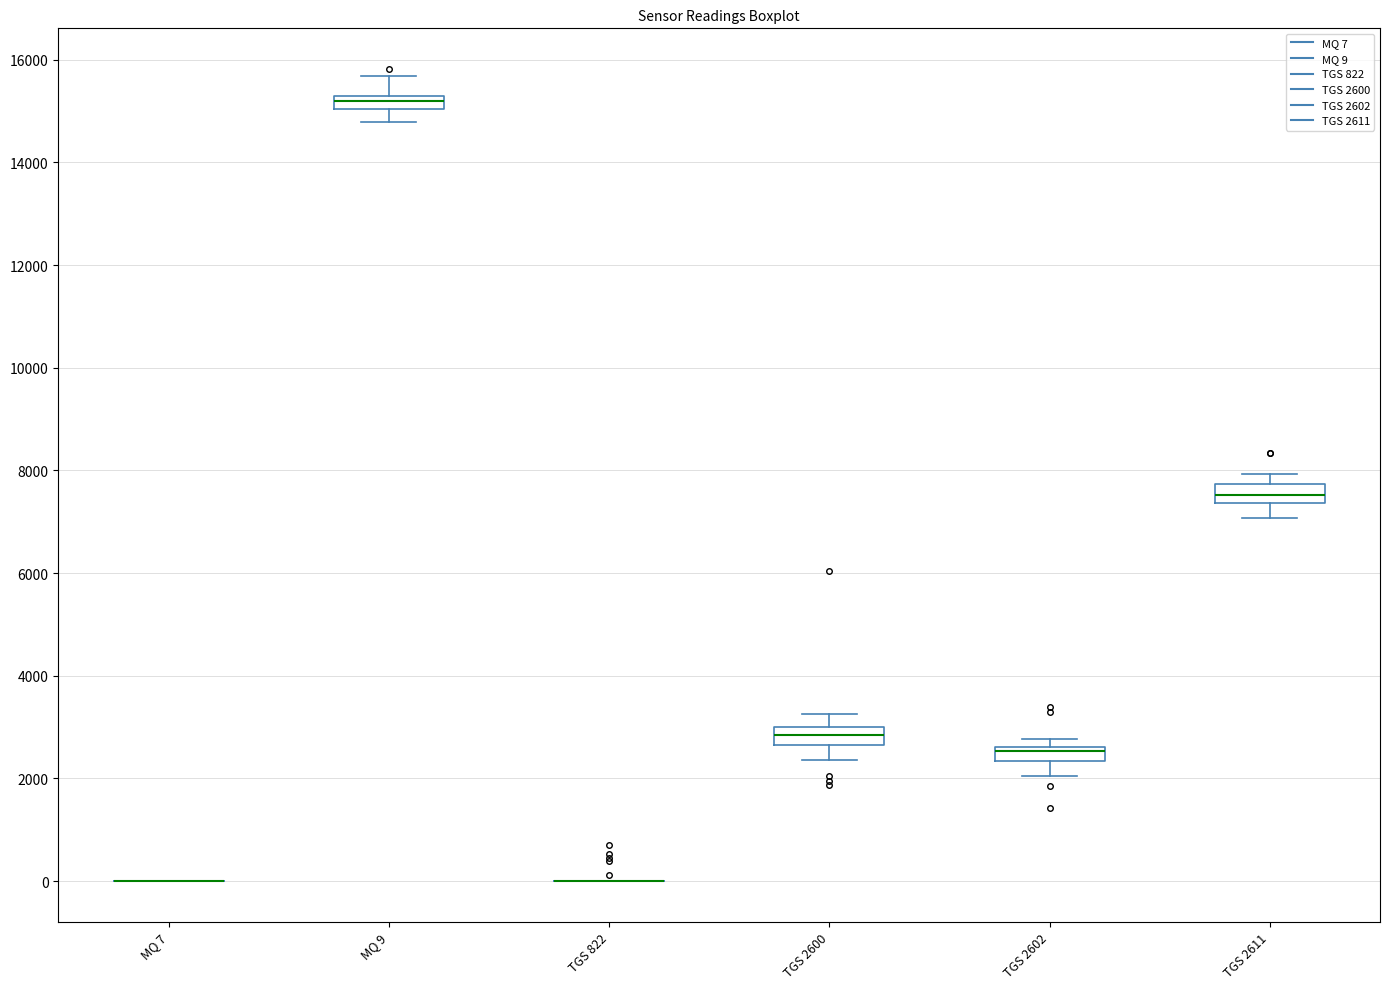

Where is the upper edge of the box for TGS 2602 on the y-axis? The values are not printed on the chart, so give them approximately, as read against the axis.

2600